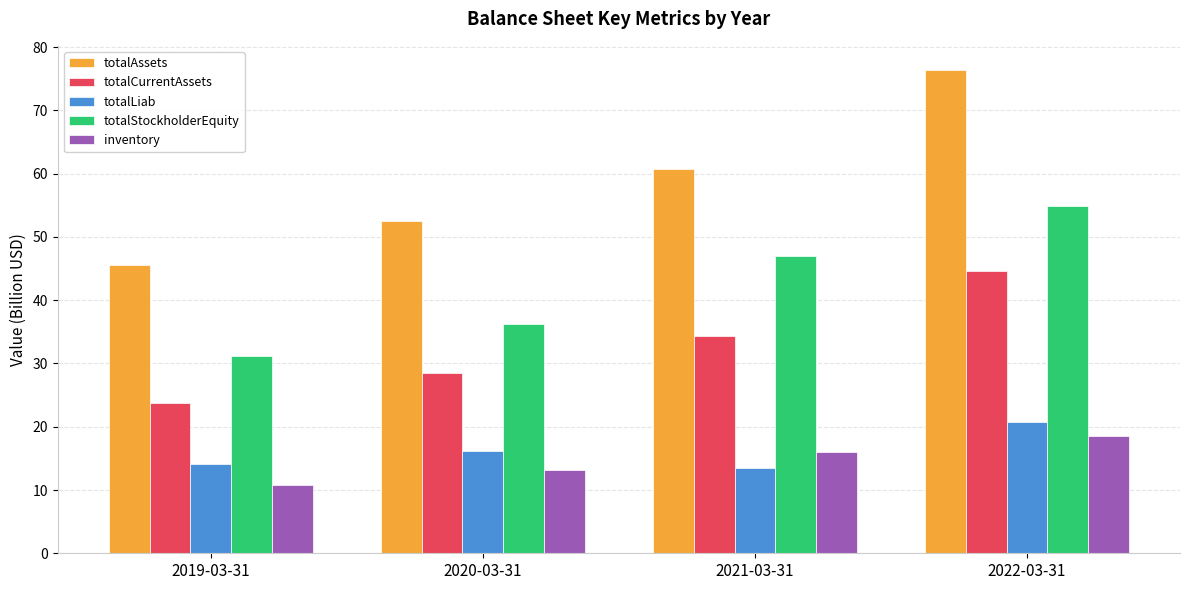

Which series has the largest range (max minus min)?

totalAssets